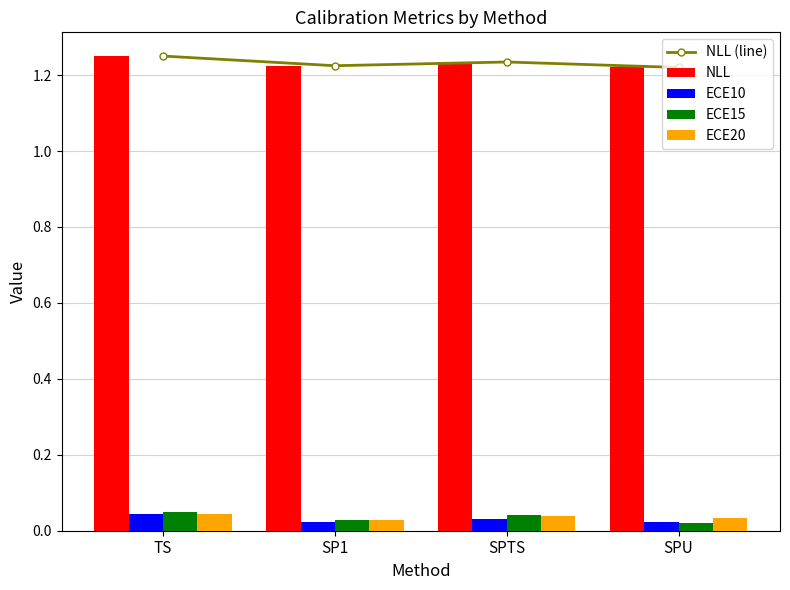

Where is ECE10 nearest to the value 0?

SP1